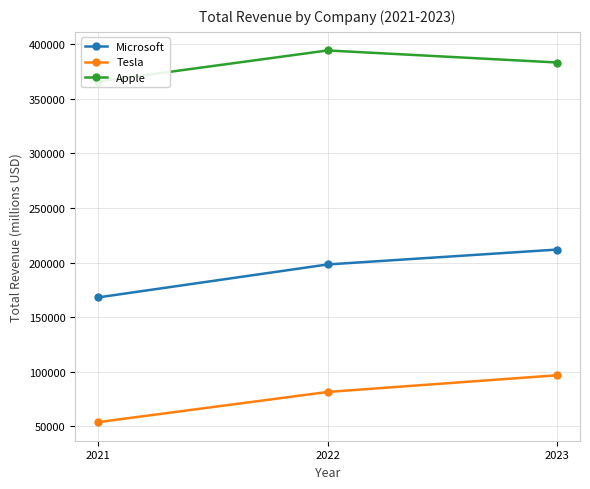

Where does the Tesla series first go above 81462?

2023